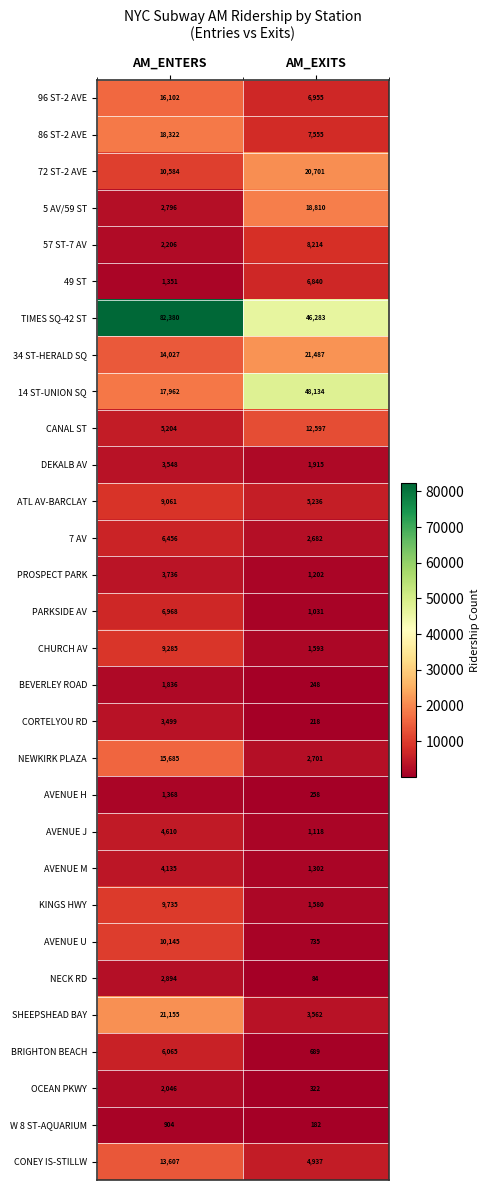

What is the average value of the CHURCH AV series?

5439